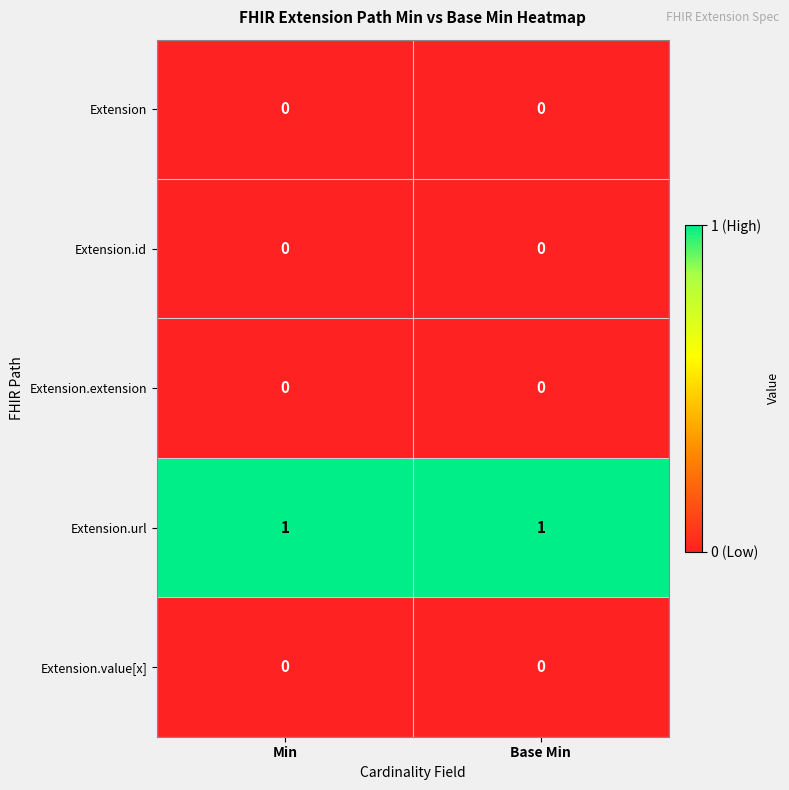

Reading left to right, transcribe all the data shown in this chart.

Extension: Min=0	Base Min=0
Extension.id: Min=0	Base Min=0
Extension.extension: Min=0	Base Min=0
Extension.url: Min=1	Base Min=1
Extension.value[x]: Min=0	Base Min=0